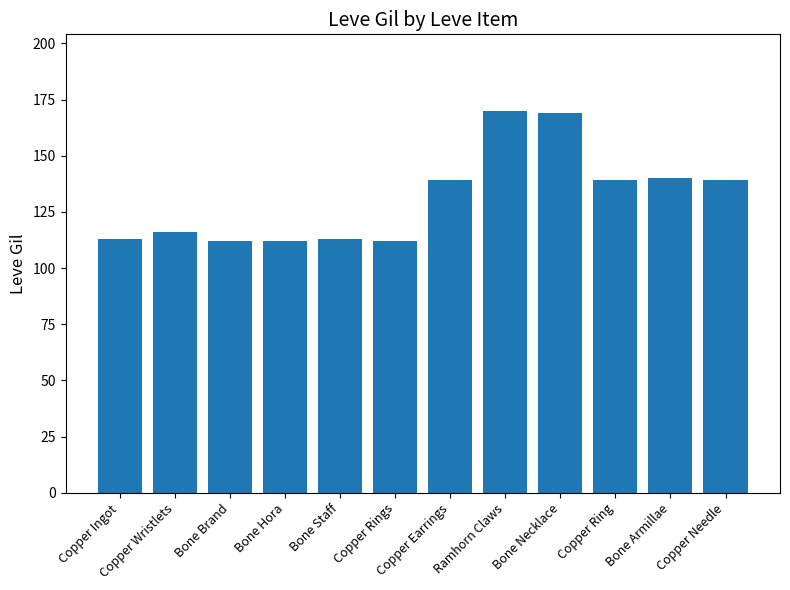

True or false: the data shows 173 at Copper Rings.

False